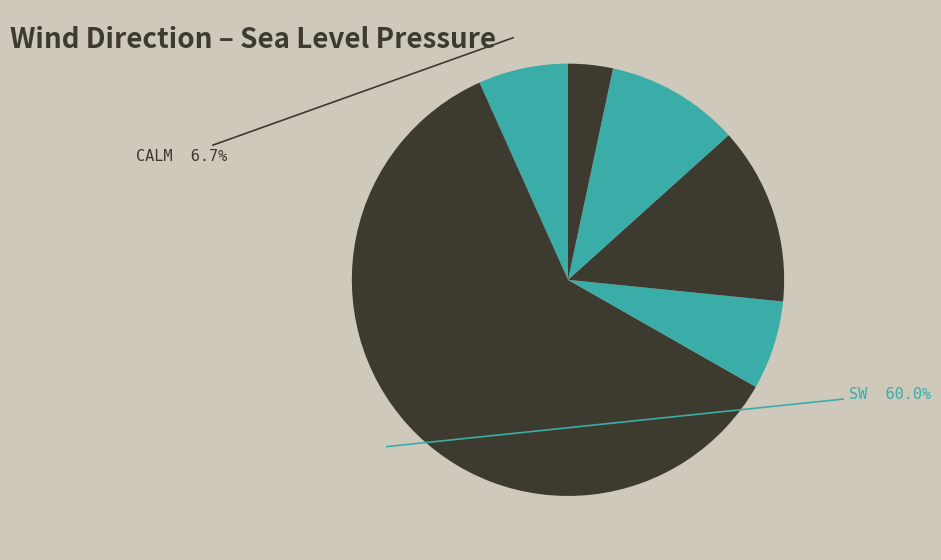

Which category accounts for the majority?

SW